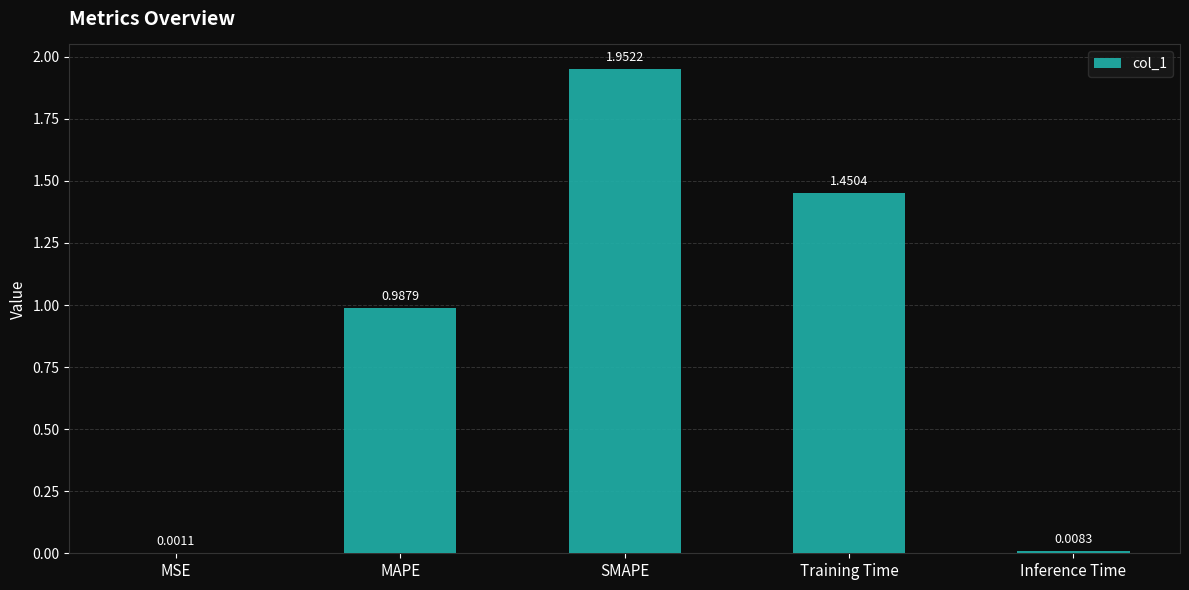

What is the change in value from MAPE to Inference Time?

-1.0